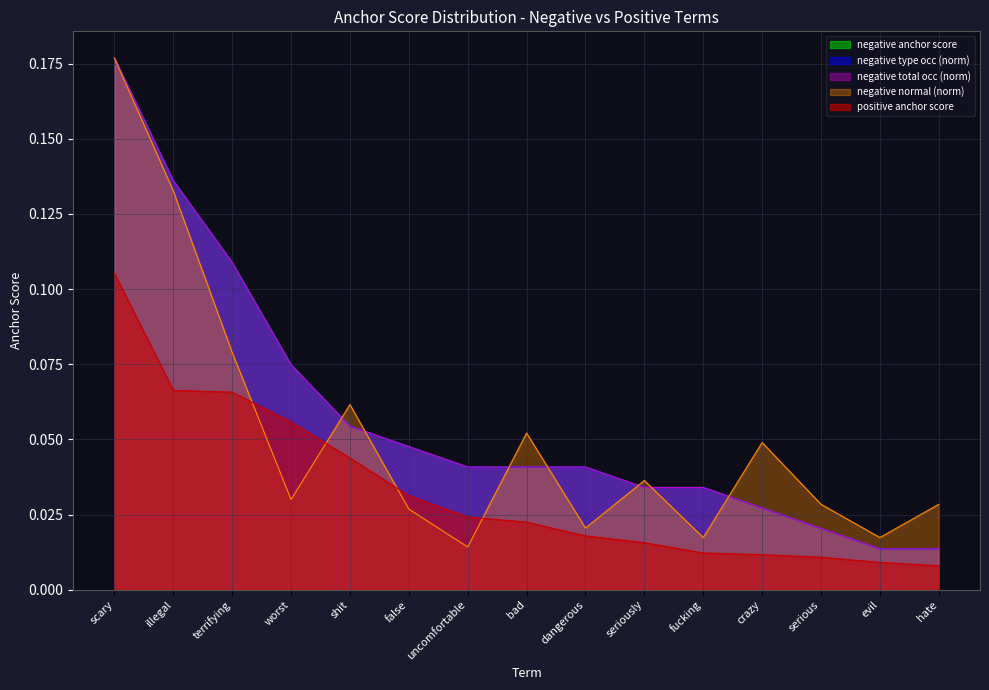

List the labels in order of negative type occ value, smallest first.

evil, hate, serious, crazy, seriously, fucking, uncomfortable, bad, dangerous, false, shit, worst, terrifying, illegal, scary